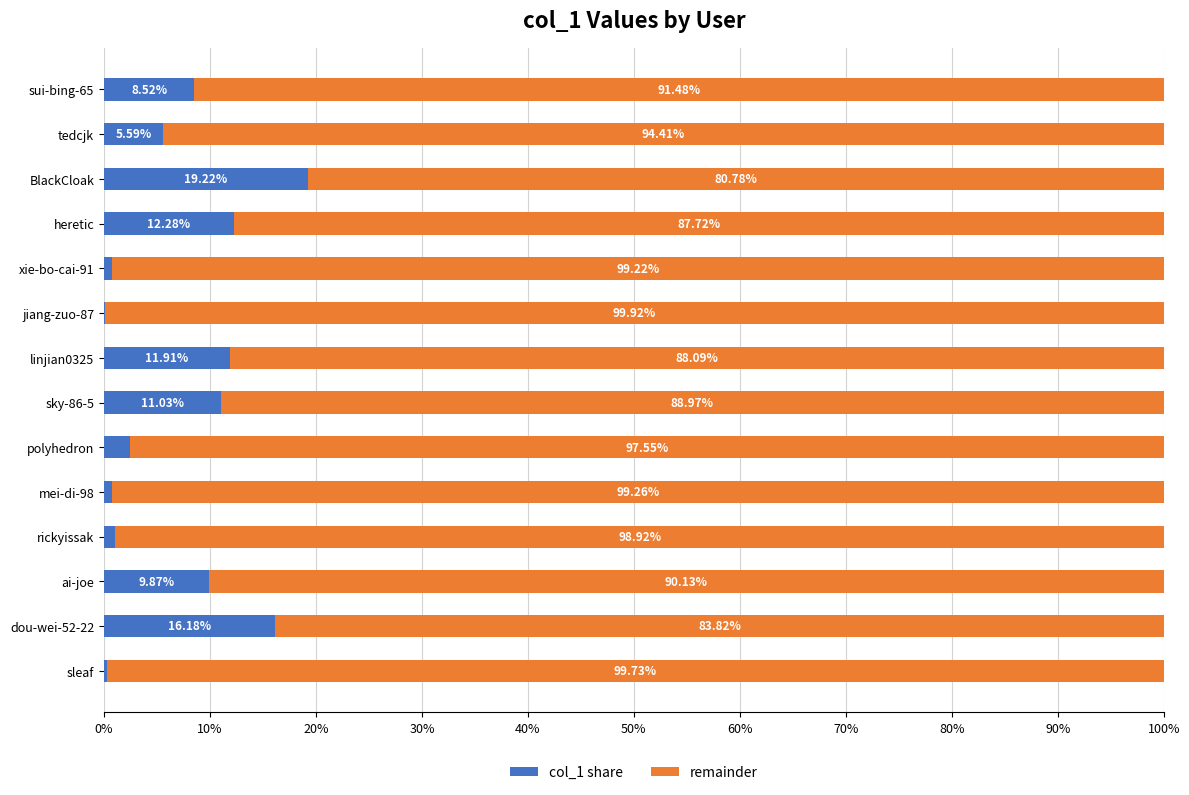

At which label does col_1 share reach its peak?

BlackCloak